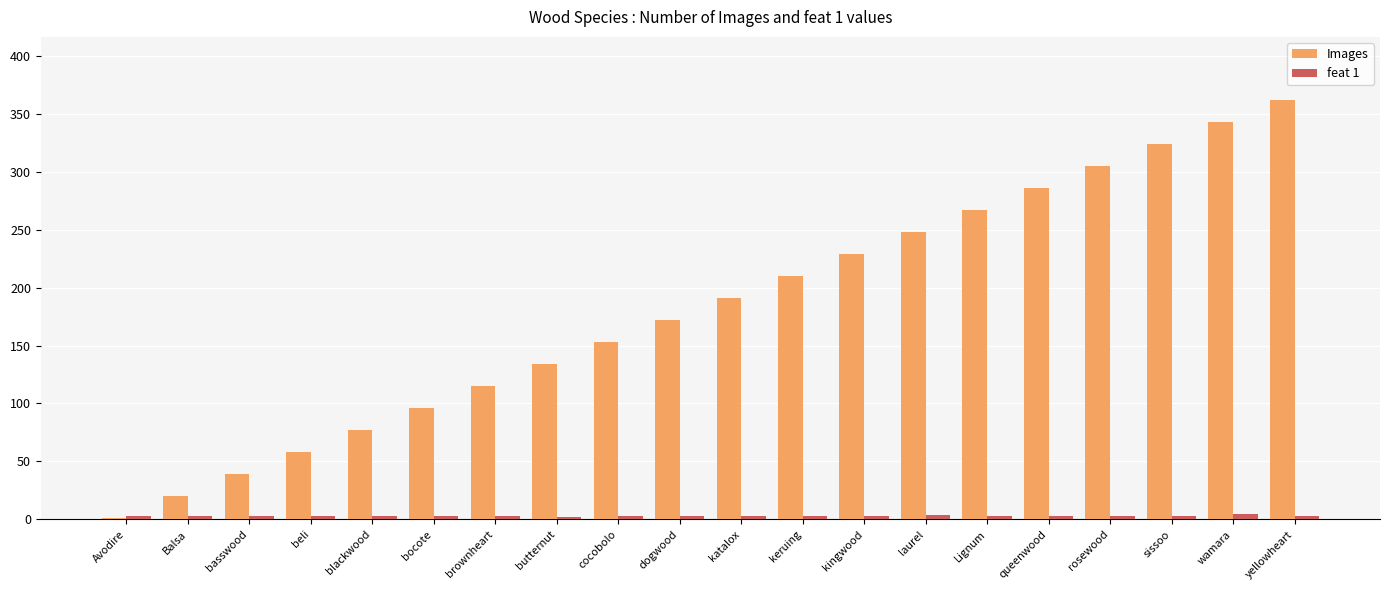

The value of Images at laurel is 248.0. True or false?

True